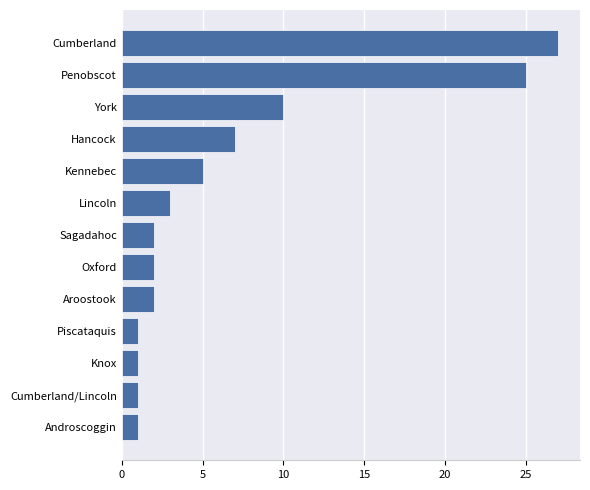

Is it true that the value at Kennebec is 5?

True